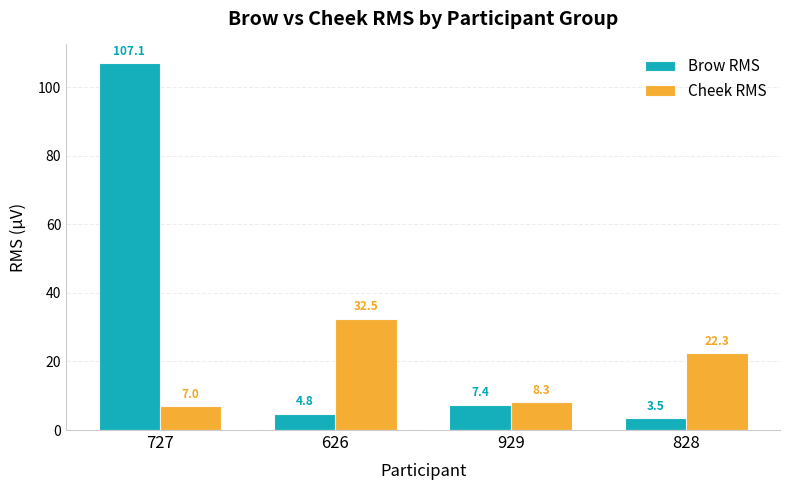

Which series changed the most between 929 and 828?

Cheek RMS